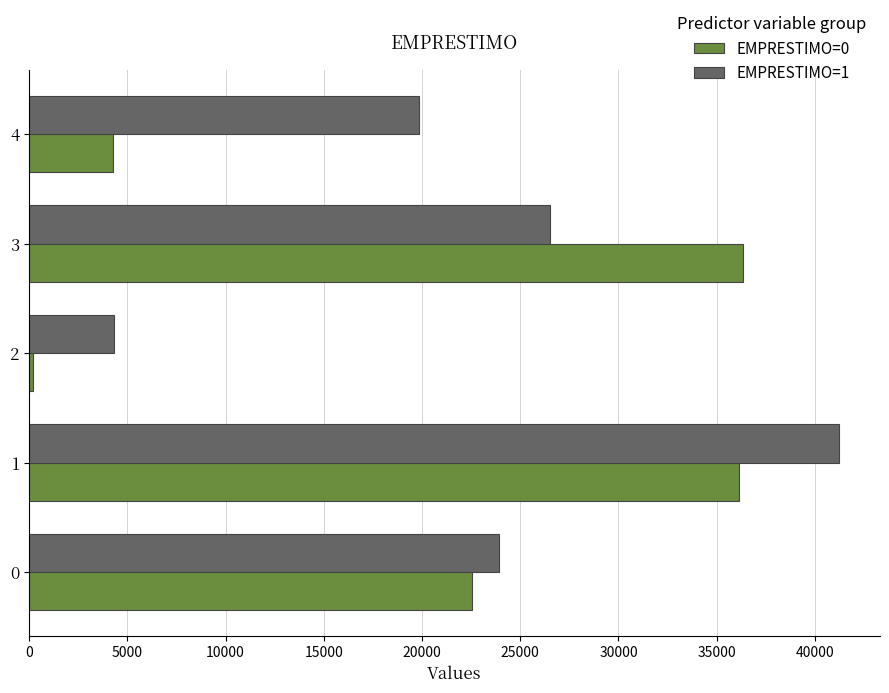

Between 0 and 3, which series saw the biggest shift?

EMPRESTIMO=0